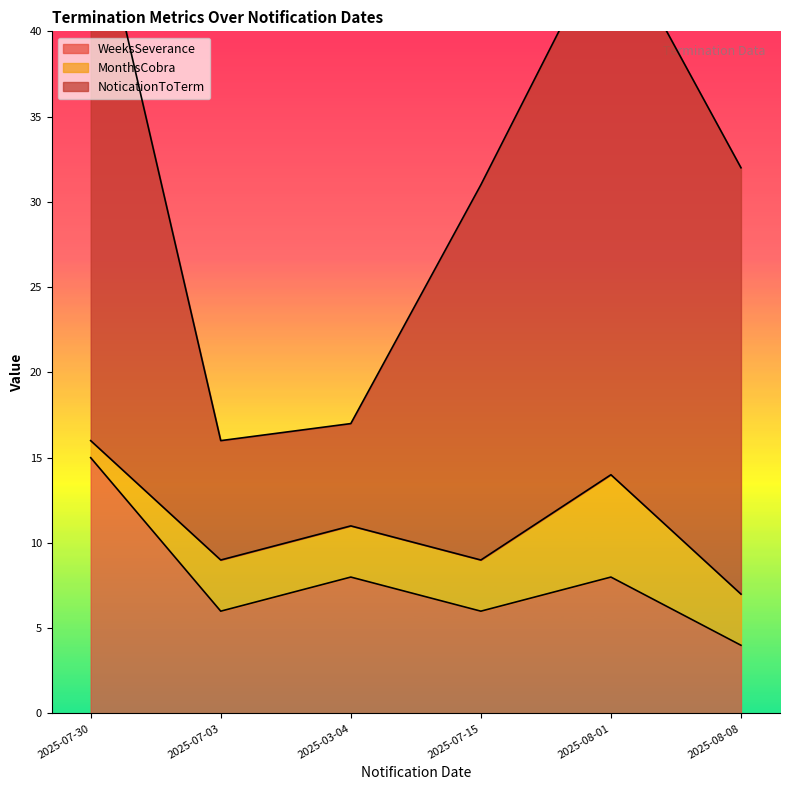

Which series changed the most between 2025-07-30 and 2025-03-04?

NoticationToTerm